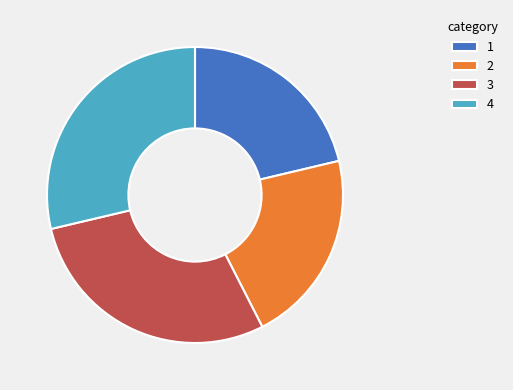

Is it true that 1 is 21% of the pie?

True